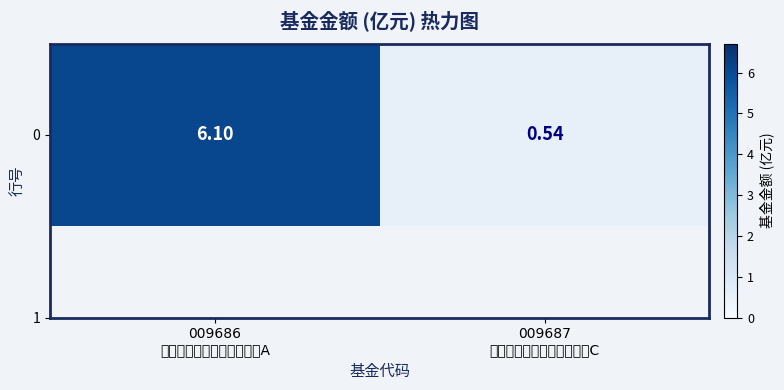

What is the average value?

3.3